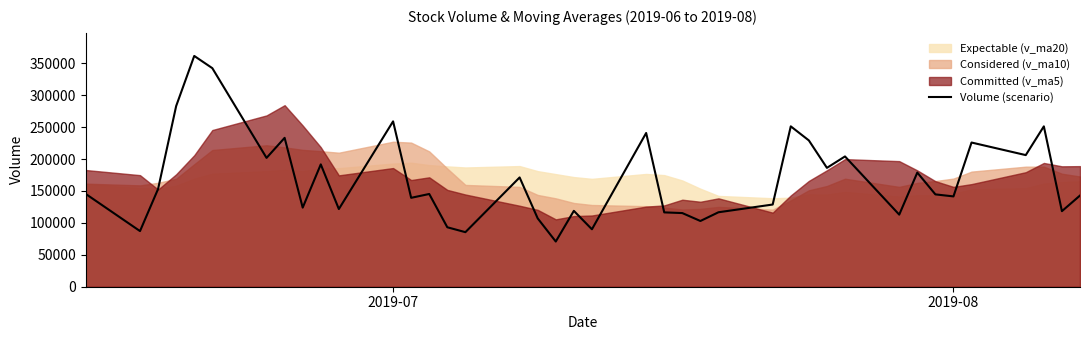

Does the chart have visible grid lines?

No